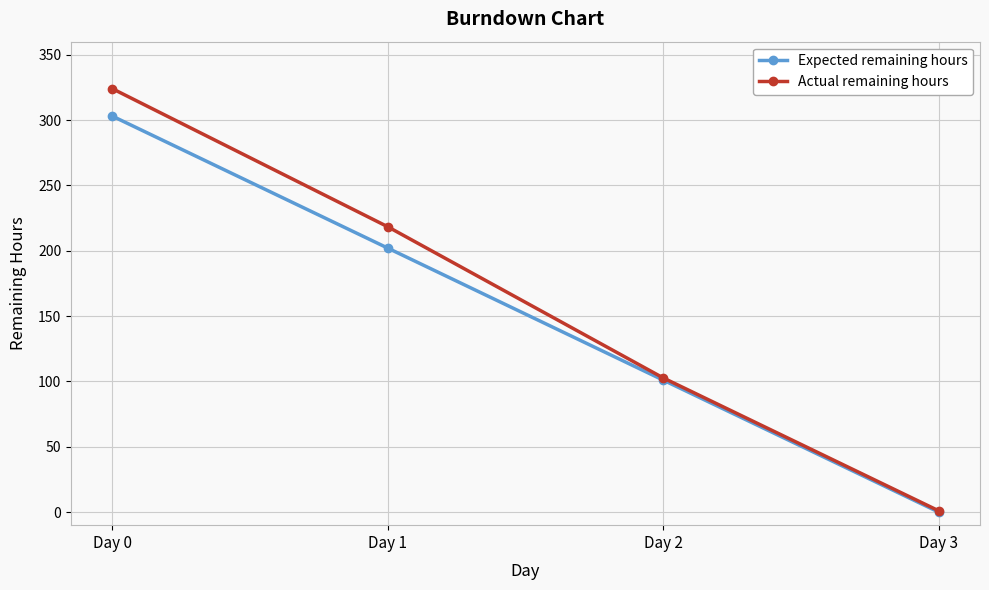

At which category is the sum across all series the highest?

Day 0